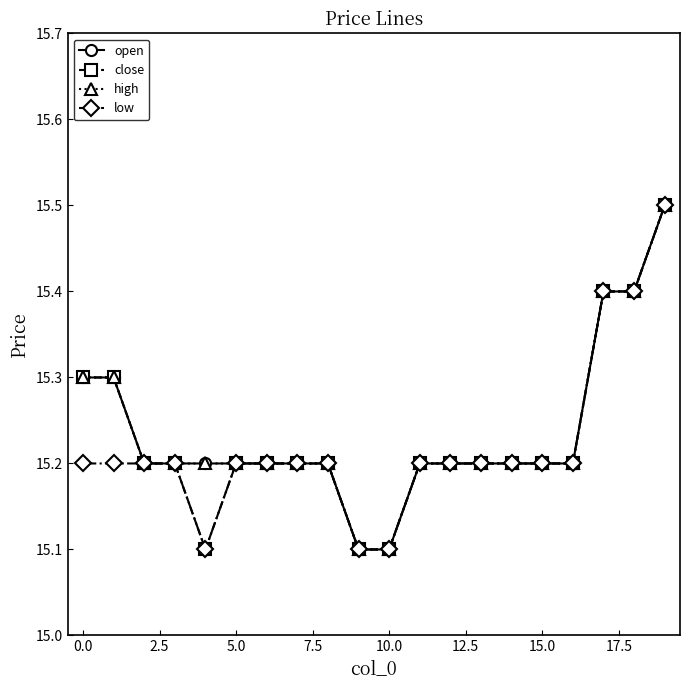

True or false: close and low cross at least once.

False